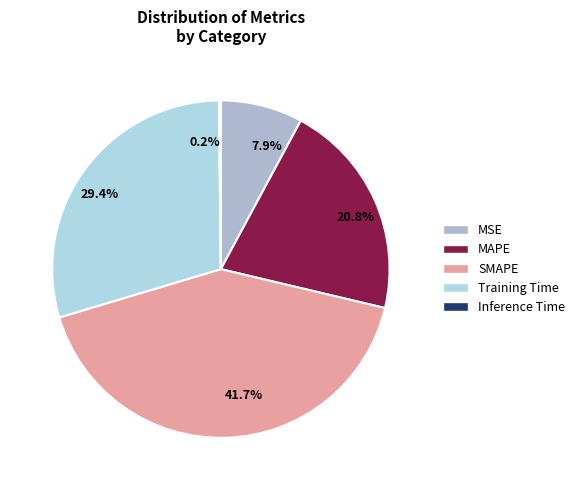

Is the sum of 7.9% and 29.4% greater than half?

No